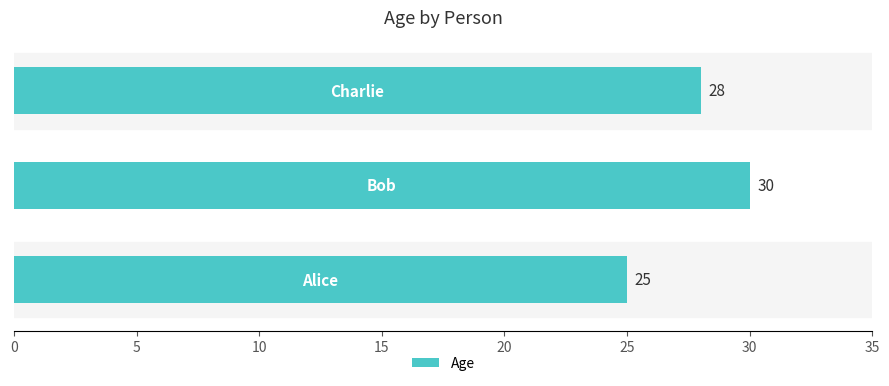

What is the difference between the second highest and minimum values?

3